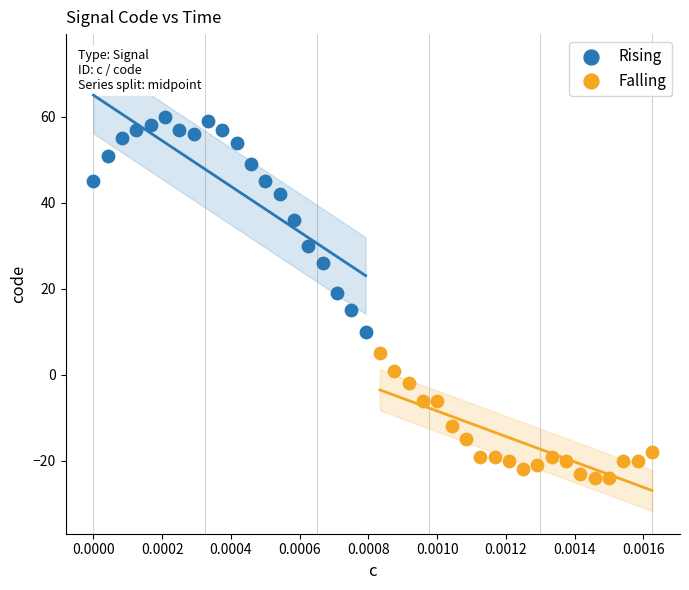

Which series reaches the minimum Y coordinate?

Falling